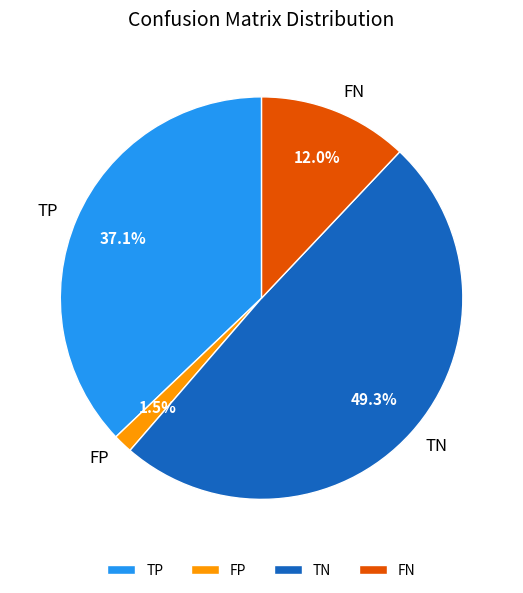

Combined, do TN and TP account for over 50%?

Yes